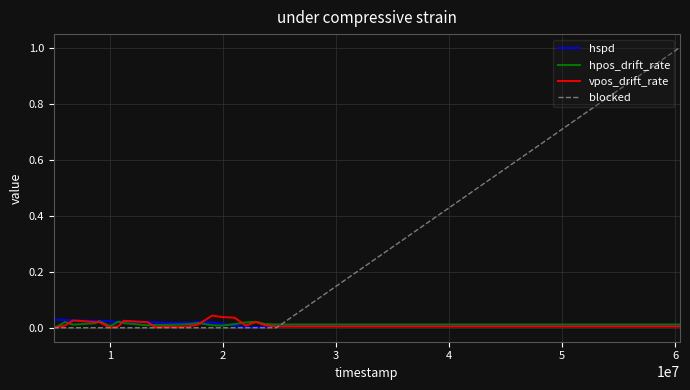

Does the chart display data point markers on the line(s)?

No